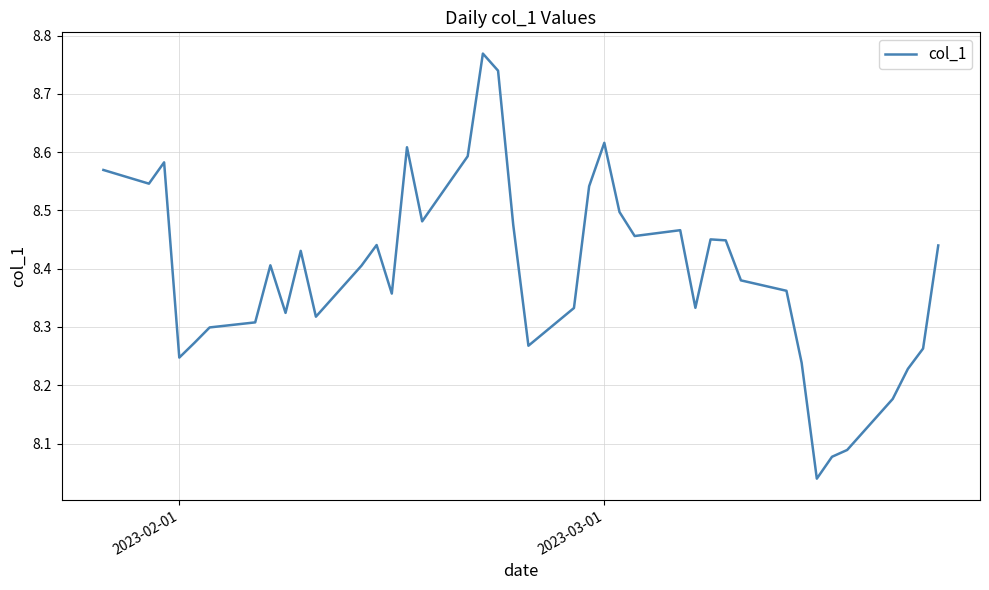

What is the difference between the maximum and minimum values?

0.7